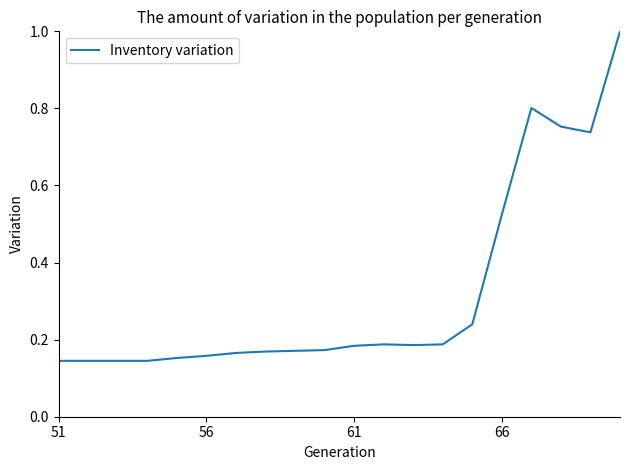

What is the sum of all values?

6.4